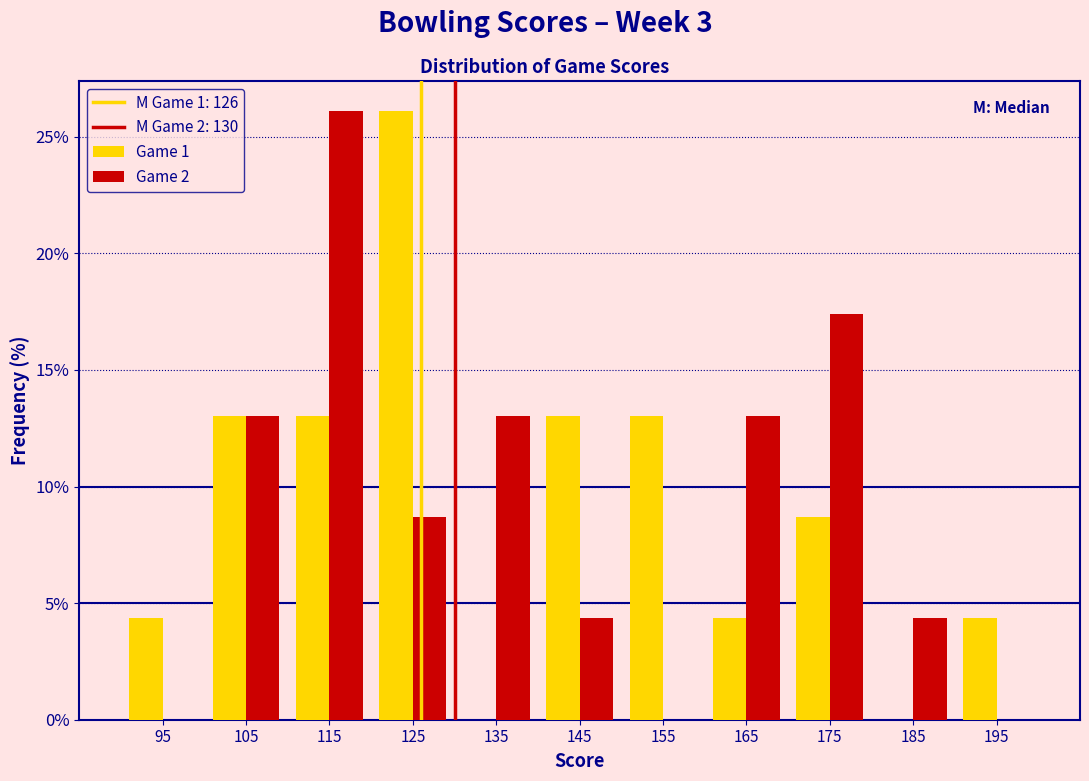

Reading left to right, list all the values displayed in this chart.

Game 1: 95=4.3	105=13.0	115=13.0	125=26.1	135=0.0	145=13.0	155=13.0	165=4.3	175=8.7	185=0.0	195=4.3
Game 2: 95=0.0	105=13.0	115=26.1	125=8.7	135=13.0	145=4.3	155=0.0	165=13.0	175=17.4	185=4.3	195=0.0